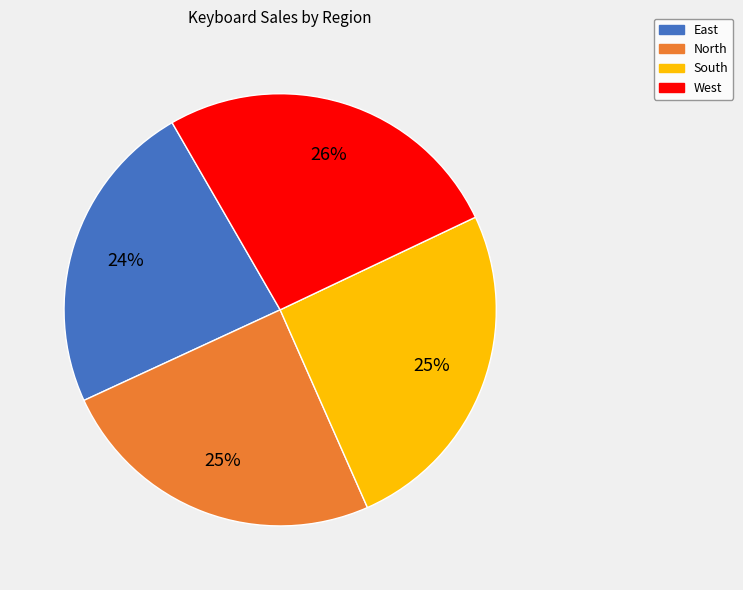

To the nearest percent, what is the difference between the South and West slice percentages?

1%